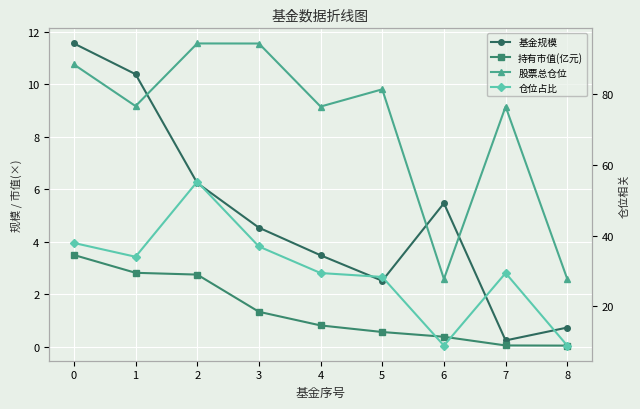

What is the average value of the 持有市值(亿元) series?

1.4